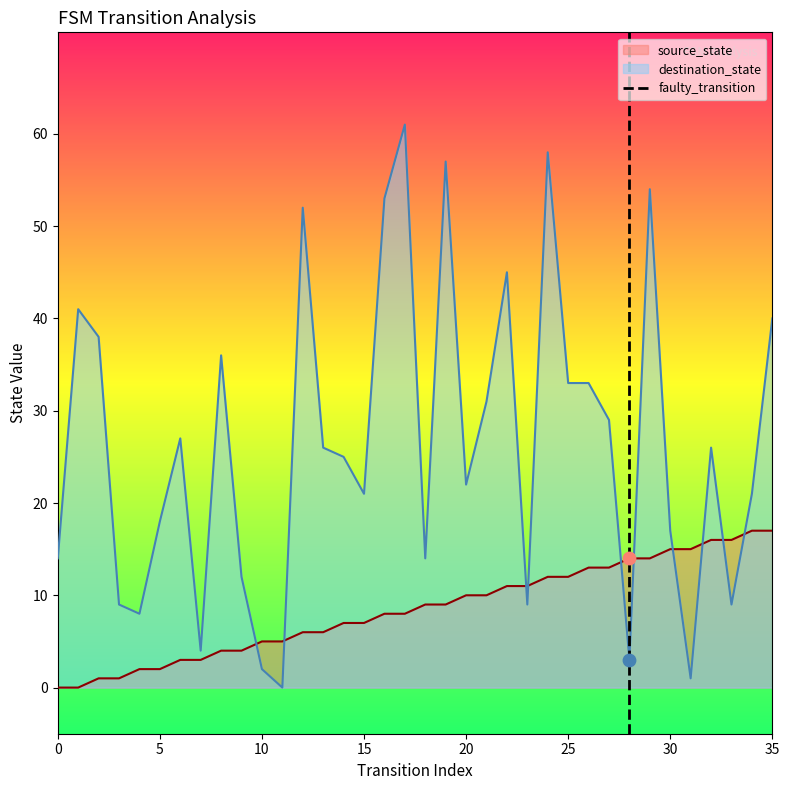

What is the highest value of the source_state series?

17